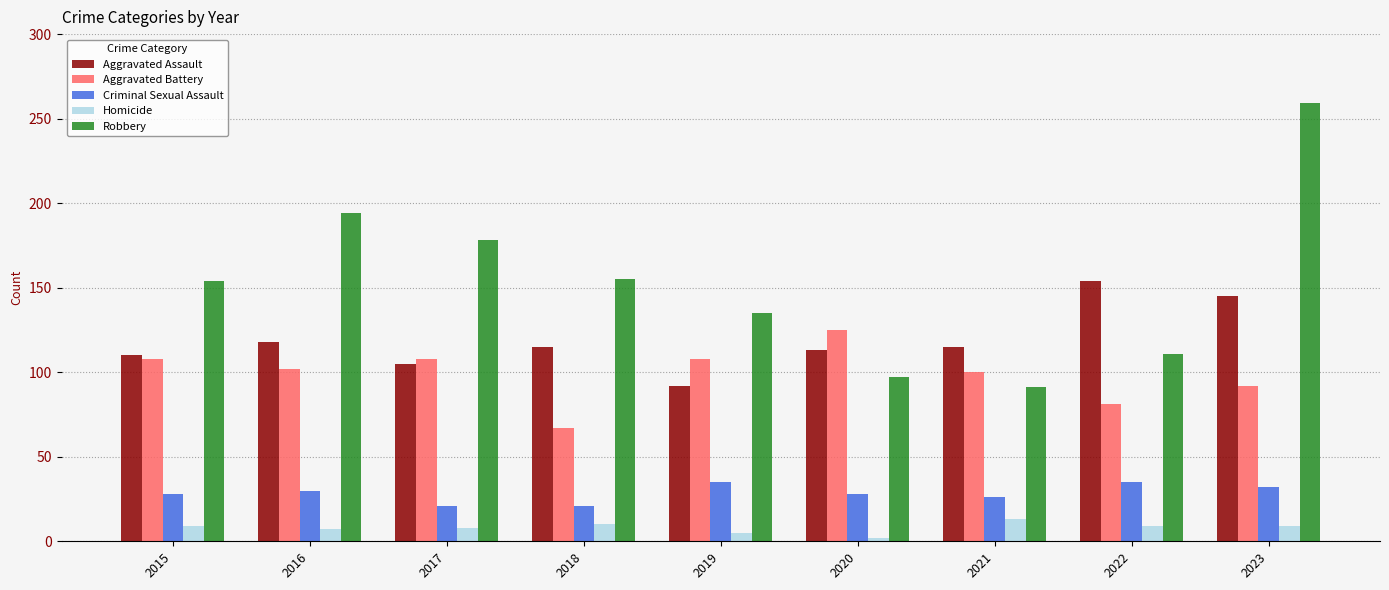

What is the sum of all Robbery values?

1374